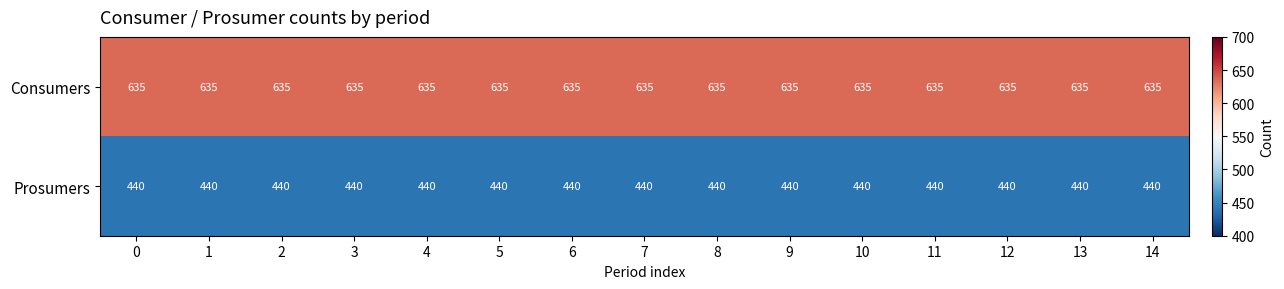

List the series in order of their overall mean, highest first.

Consumers, Prosumers